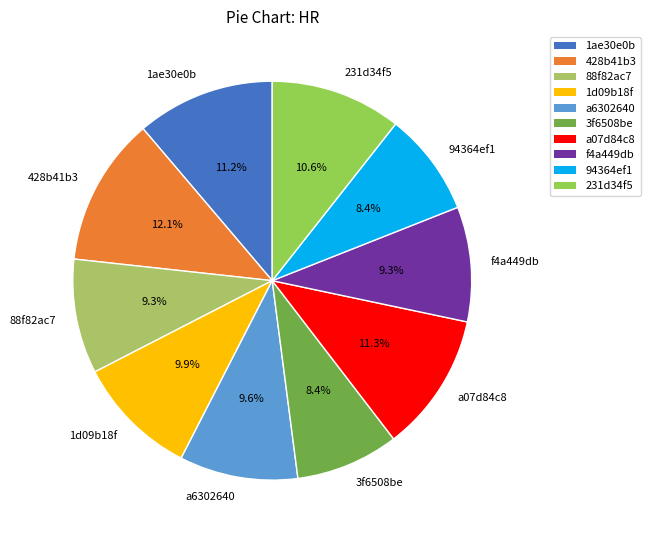

To the nearest percent, what is the combined percentage of 231d34f5 and 94364ef1?

19%